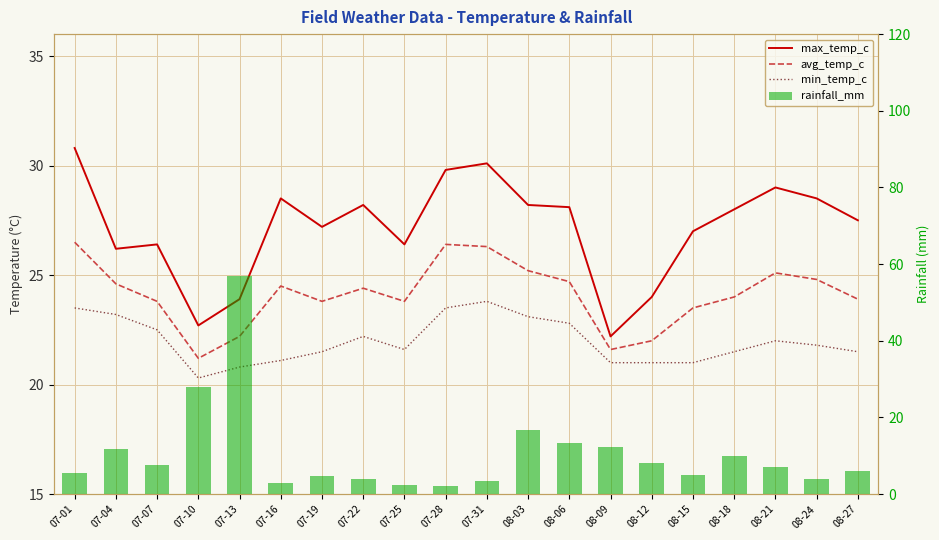

At which label does max_temp_c first exceed 28?

07-01